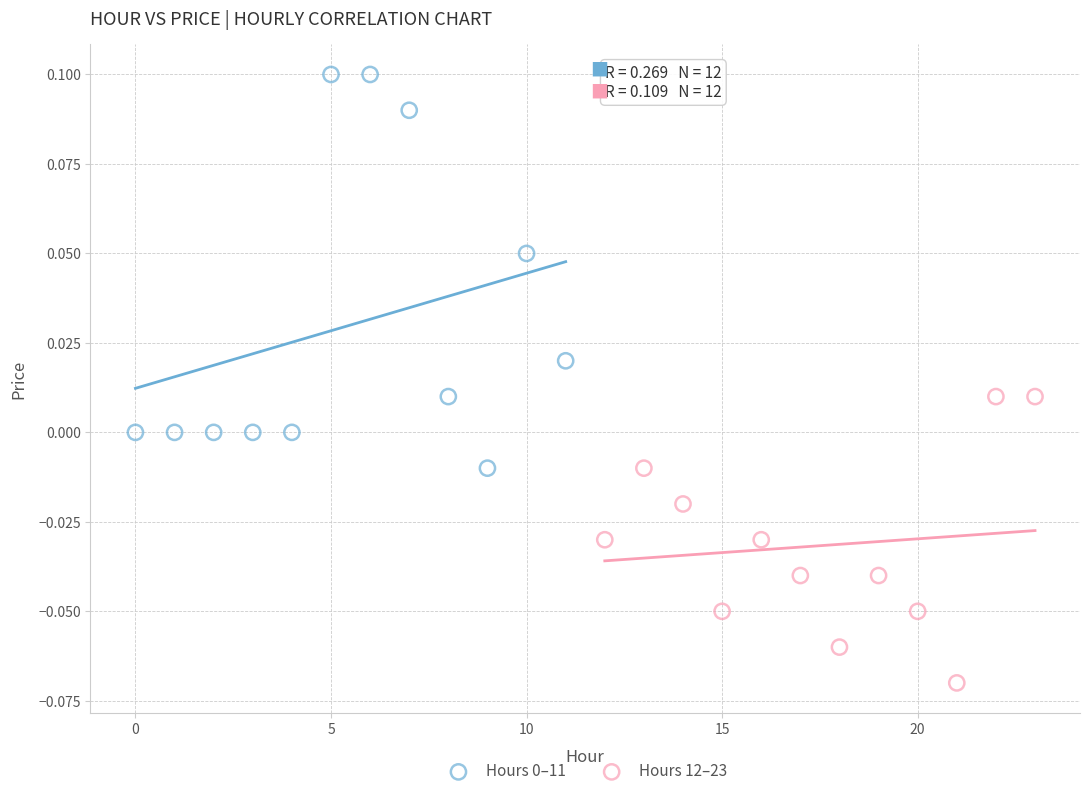

Which series contains the lowest Y value?

Hours 12–23